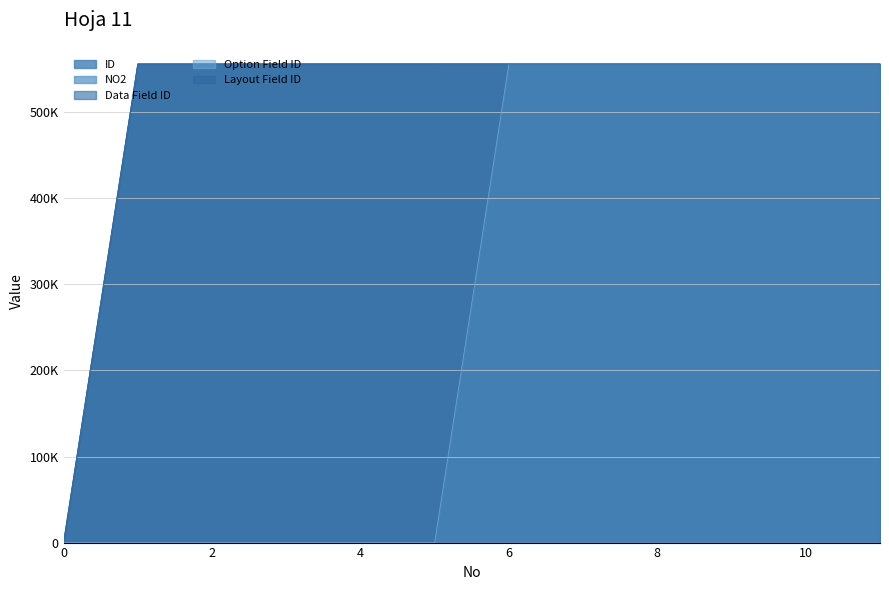

True or false: Data Field ID and Layout Field ID cross at least once.

False